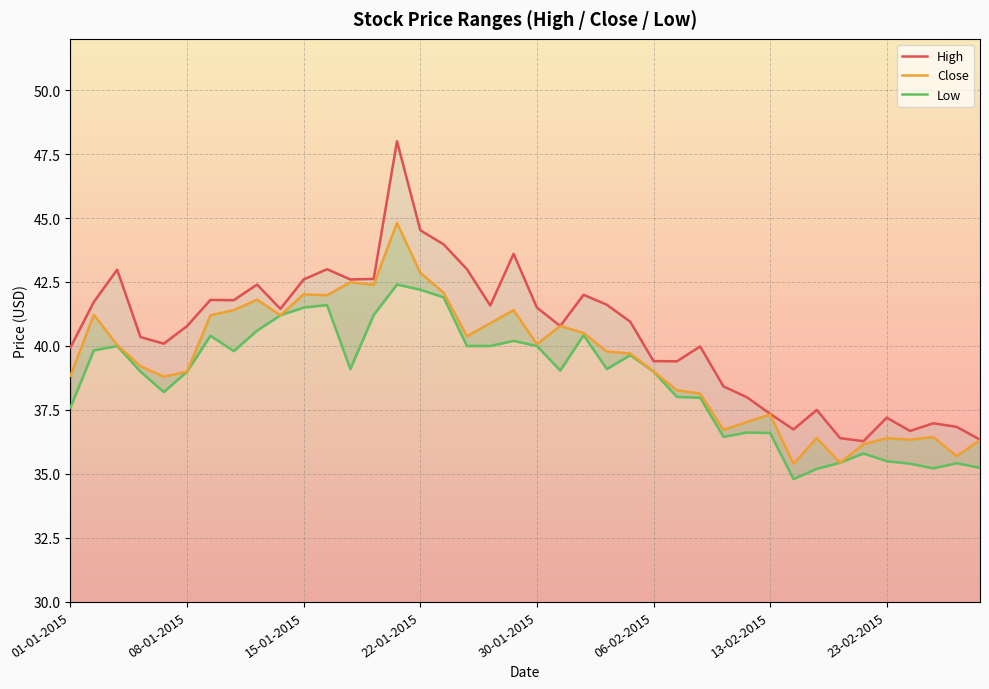

Reading right to left, extract all data points from this chart.

High: 36.3	36.8	37.0	36.7	37.2	36.3	36.4	37.5	36.7	37.4	38.0	38.4	40.0	39.4	39.4	41.0	41.6	42.0	40.8	41.5	43.6	41.6	43.0	44.0	44.5	48.0	42.6	42.6	43.0	42.6	41.5	42.4	41.8	41.8	40.8	40.1	40.4	43.0	41.7	40.0
Close: 36.3	35.7	36.4	36.3	36.4	36.2	35.4	36.4	35.4	37.3	37.0	36.7	38.1	38.3	39.0	39.7	39.8	40.5	40.8	40.1	41.4	40.9	40.4	42.1	42.9	44.8	42.4	42.5	42.0	42.0	41.2	41.8	41.4	41.2	39.0	38.8	39.2	40.0	41.2	38.8
Low: 35.2	35.4	35.2	35.4	35.5	35.8	35.4	35.2	34.8	36.6	36.6	36.5	38.0	38.0	39.0	39.6	39.1	40.4	39.0	40.0	40.2	40.0	40.0	41.9	42.2	42.4	41.2	39.1	41.6	41.5	41.2	40.6	39.8	40.4	39.0	38.2	39.0	40.0	39.8	37.6